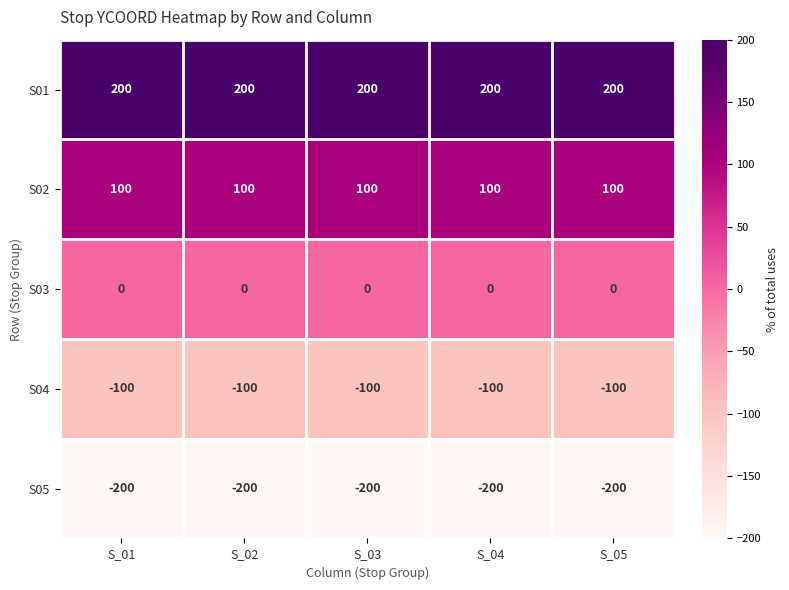

What is the spread (max minus min) of values at S_02?

400